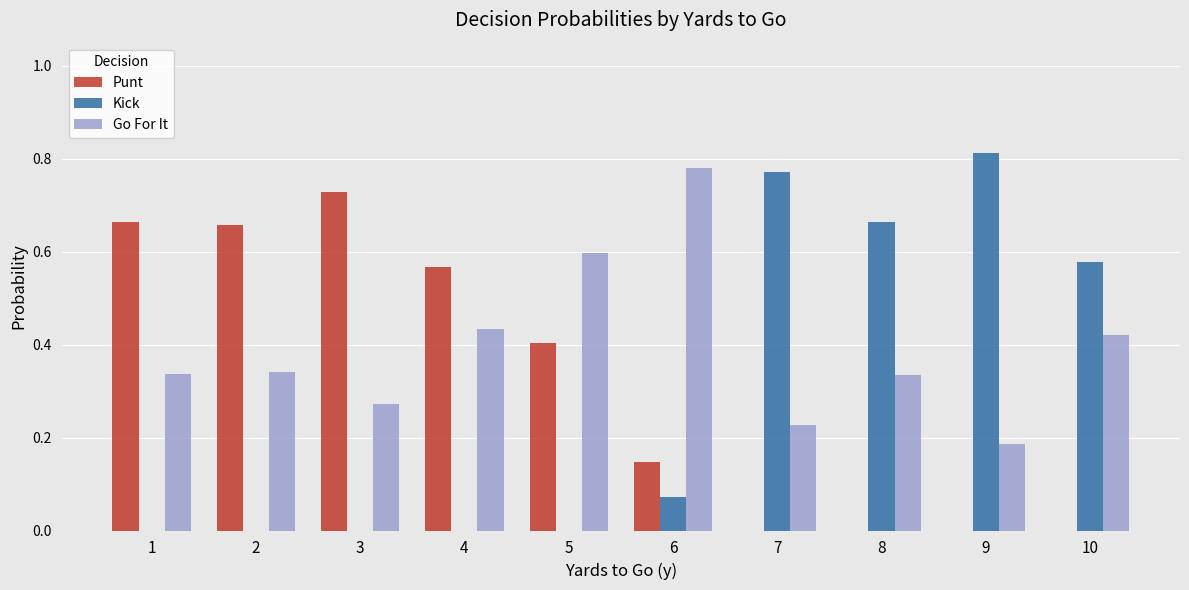

At which label does Go For It reach its peak?

6